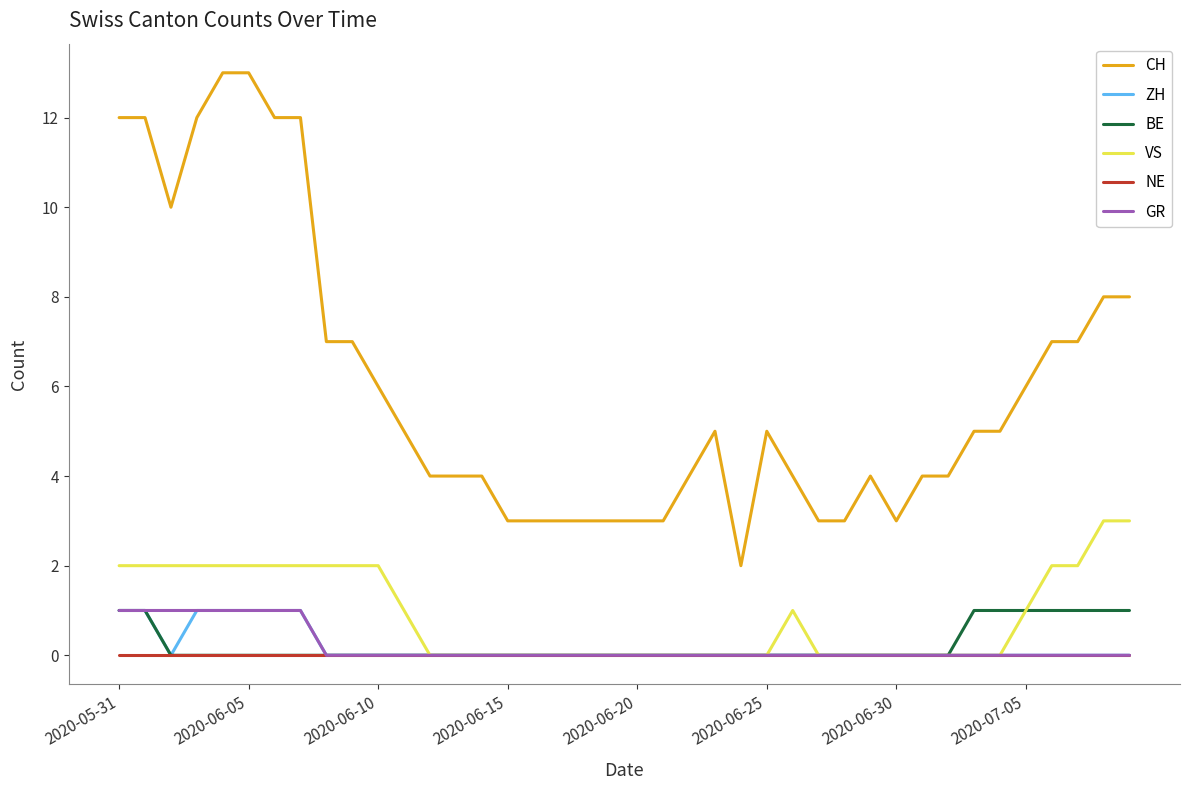

Count the ZH values in the range 0 to 1.

40